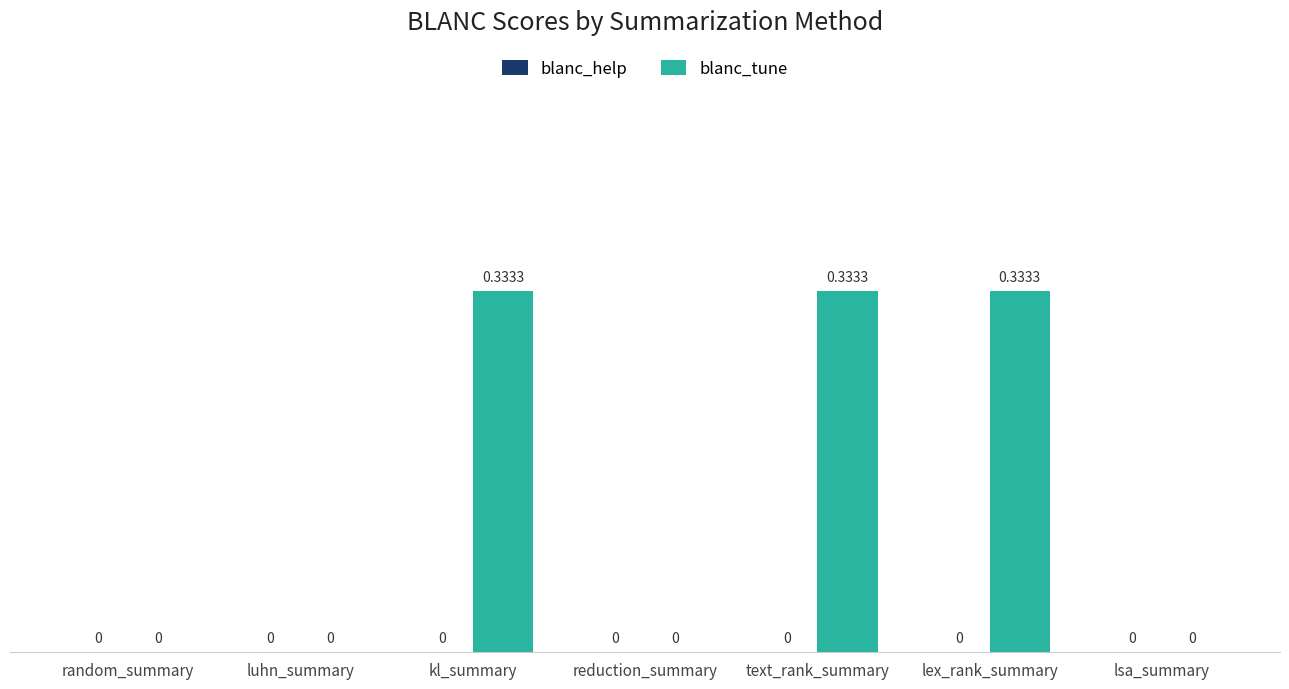

Which has a higher value, reduction_summary or lex_rank_summary?

lex_rank_summary